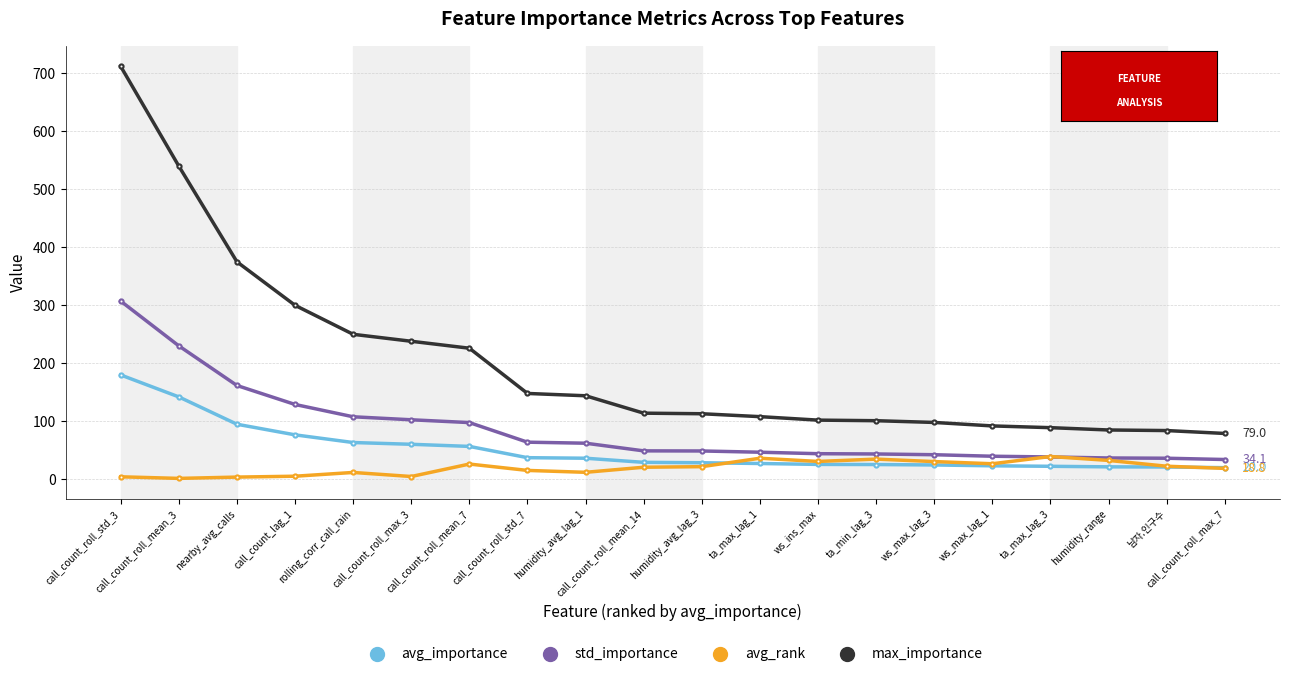

Rank the series by their maximum value, from lowest to highest.

avg_rank, avg_importance, std_importance, max_importance